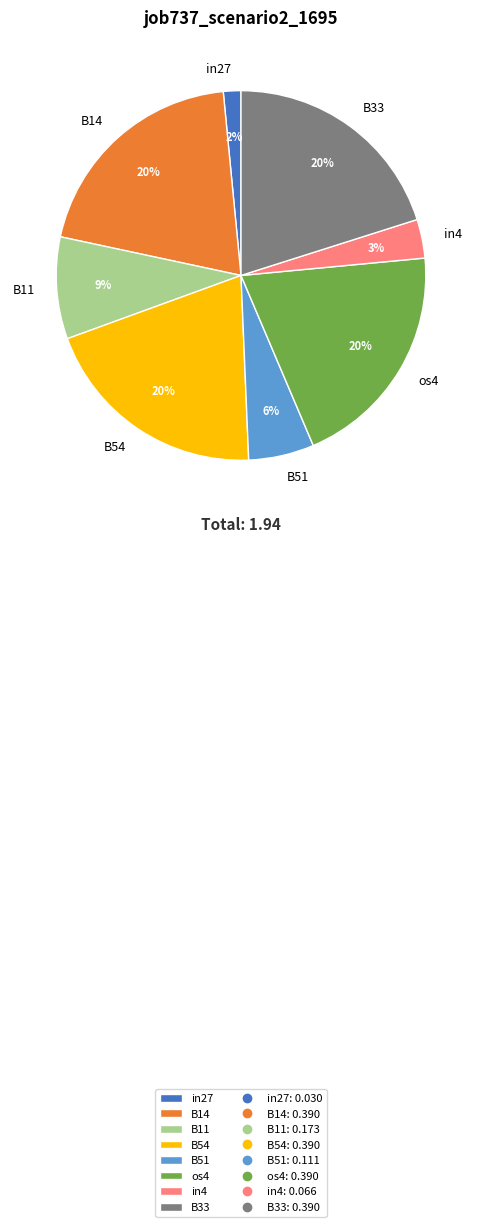

Is the sum of os4 and B33 greater than half?

No